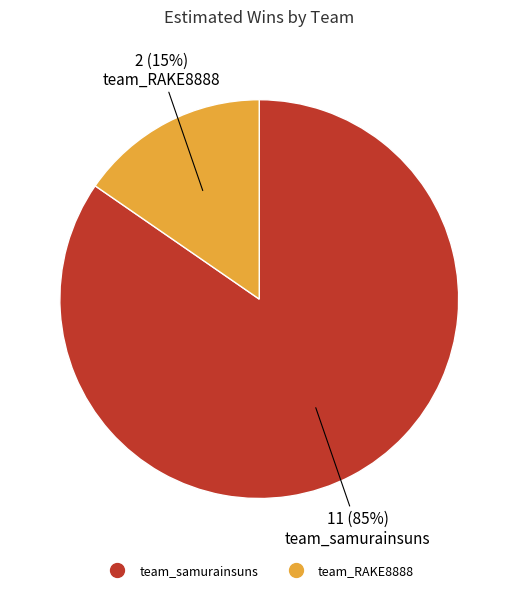

Combined, do team_RAKE8888 and team_samurainsuns account for over 50%?

Yes